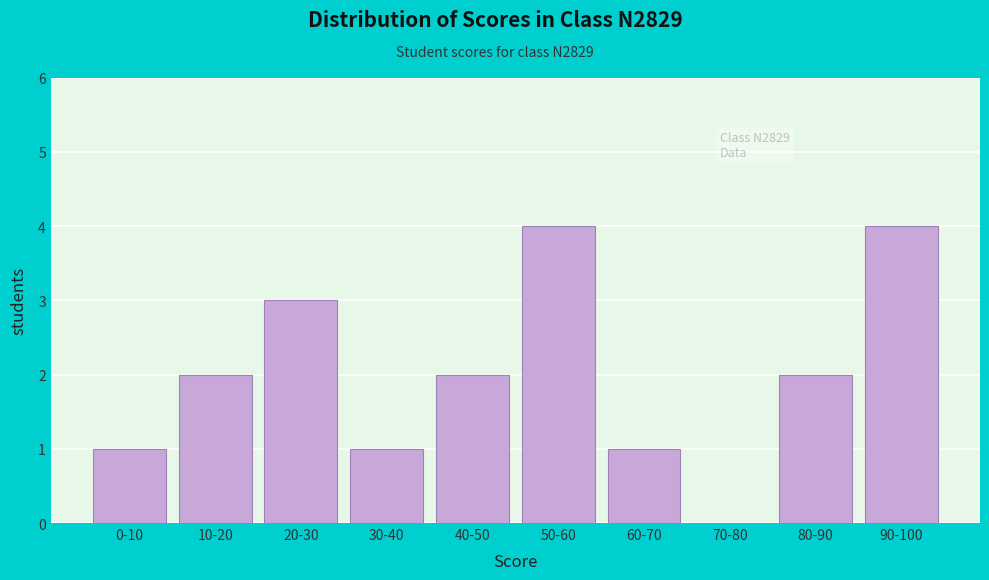

Reading left to right, list all the values displayed in this chart.

0-10=1	10-20=2	20-30=3	30-40=1	40-50=2	50-60=4	60-70=1	70-80=0	80-90=2	90-100=4